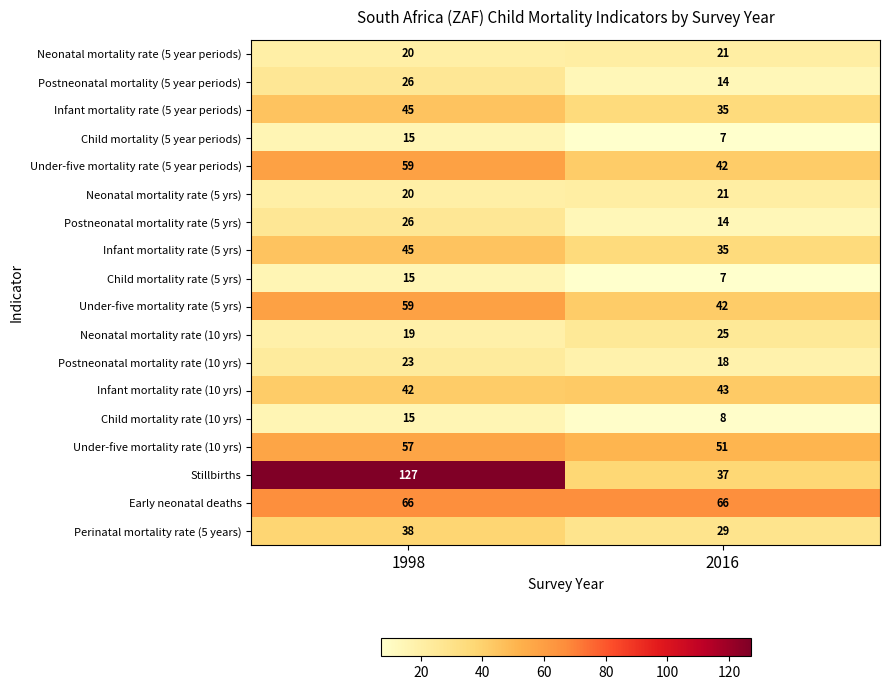

What is the sum of the Under-five mortality rate (5 yrs) values at 1998 and 2016?

101